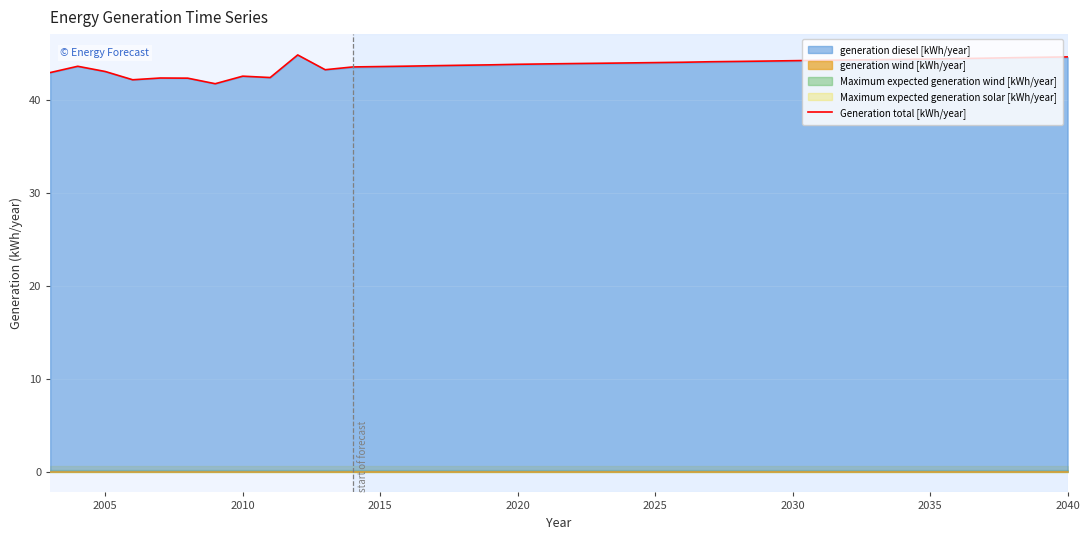

The Generation total [kWh/year] series shows 42.6 at 2010. True or false?

True